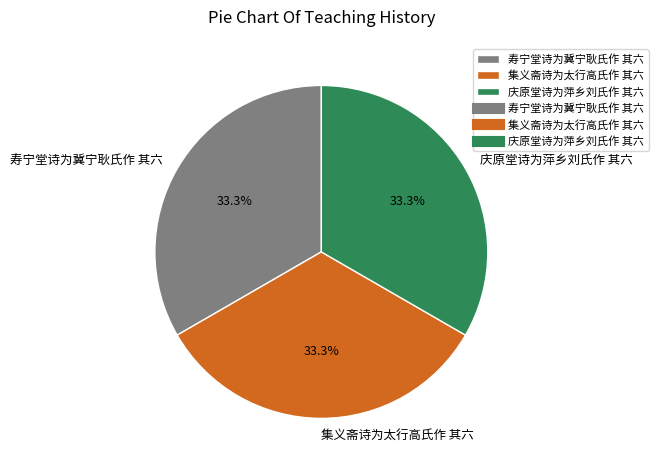

The 集义斋诗为太行高氏作 其六 slice represents 43% of the pie. True or false?

False